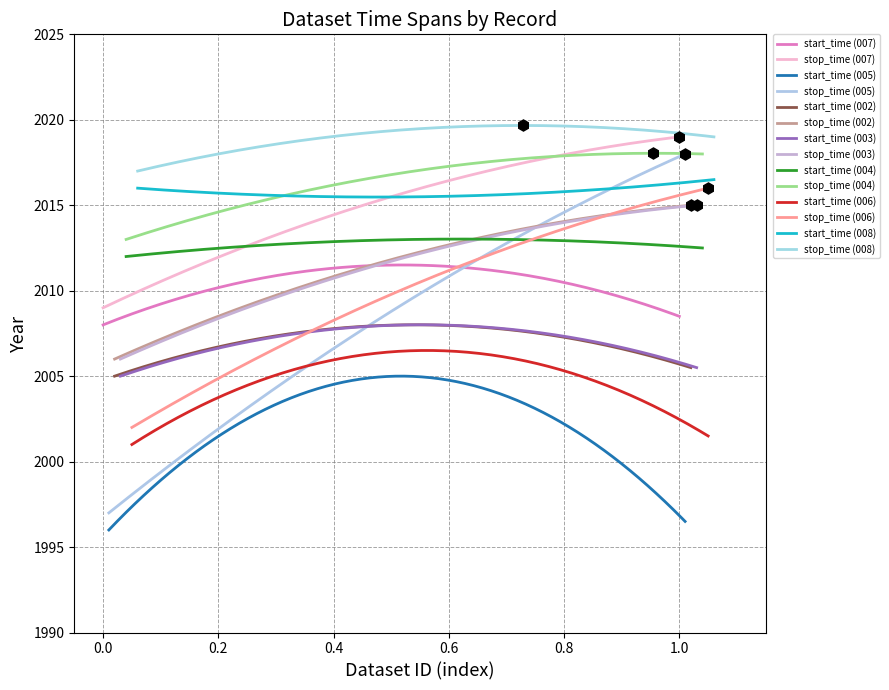

Count the start_time values in the range 2001 to 2012.

5